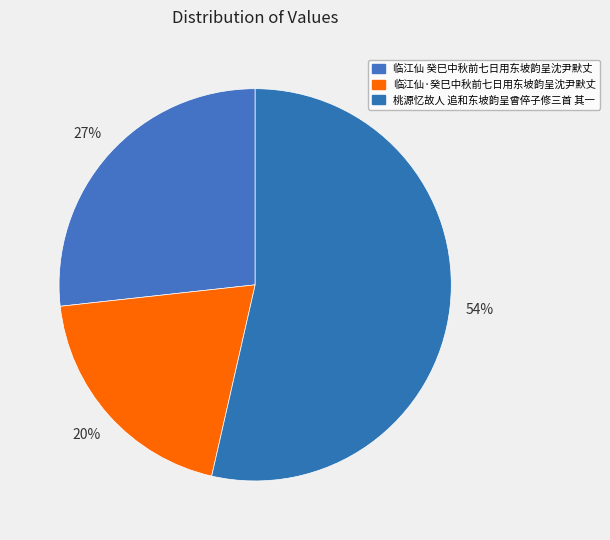

Combined, do 桃源忆故人 追和东坡韵呈曾倅子修三首 其一 and 临江仙 癸巳中秋前七日用东坡韵呈沈尹默丈 account for over 50%?

Yes